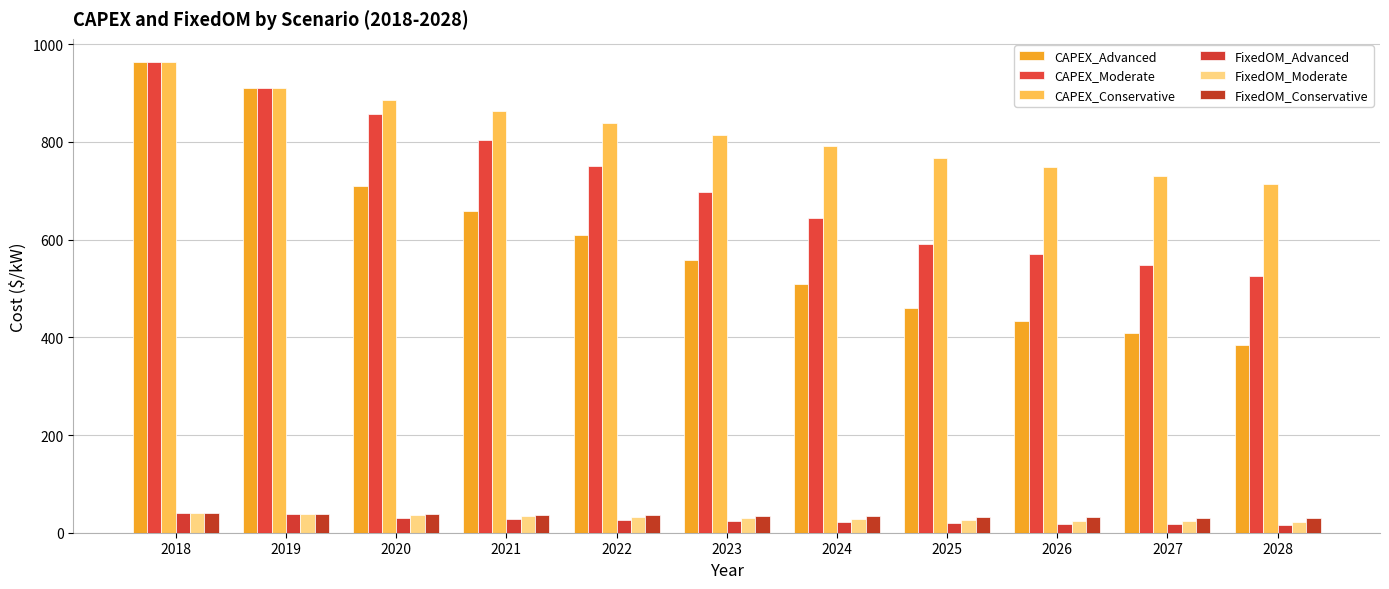

Does the chart contain any negative values?

No